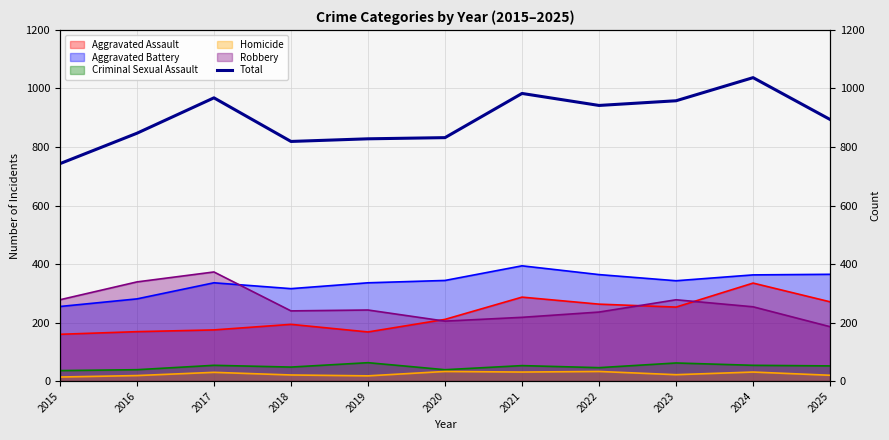

Count the number of categories in the chart.

11